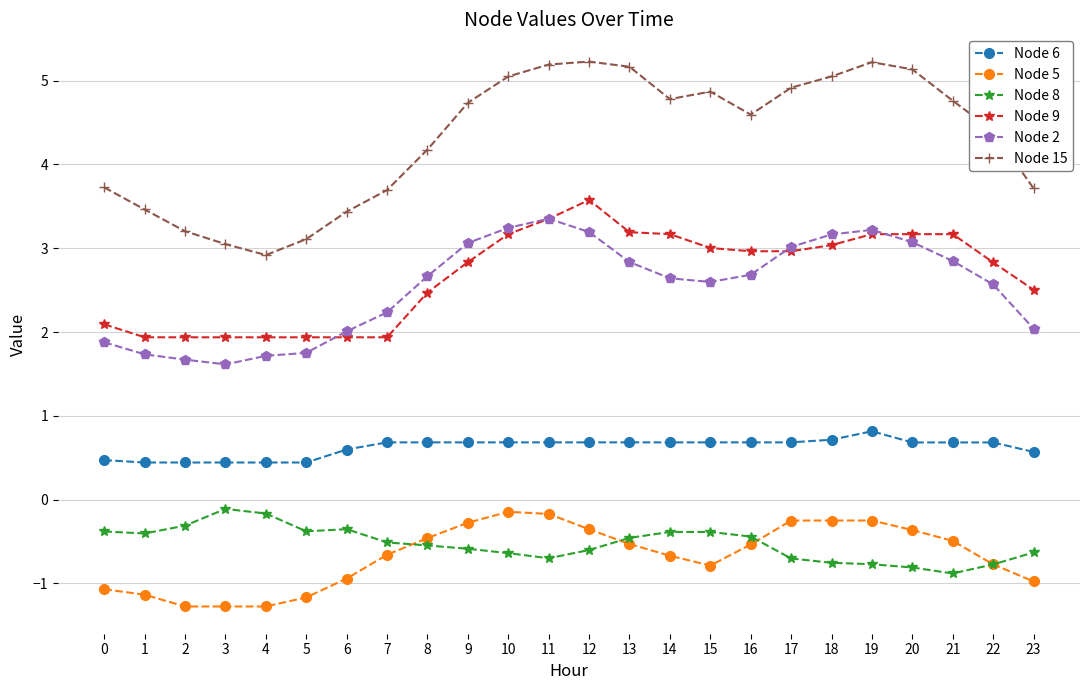

How many distinct data groups are displayed?

6